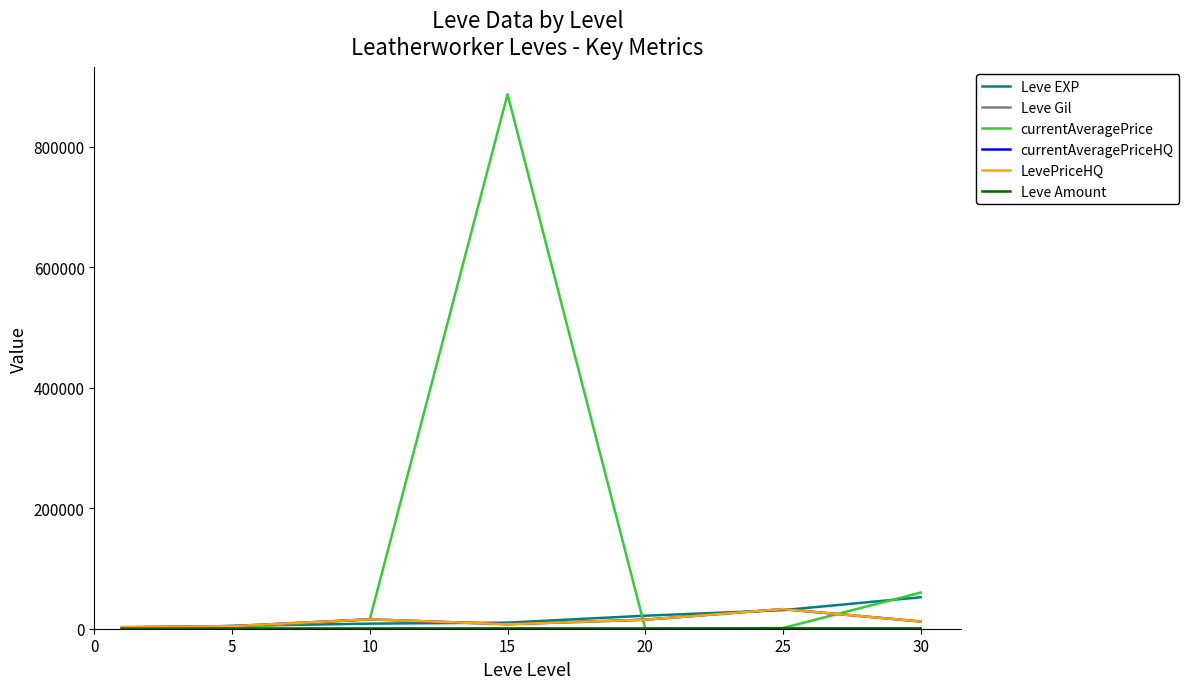

In LevePriceHQ, how many points are higher than both neighbors (excluding endpoints)?

2